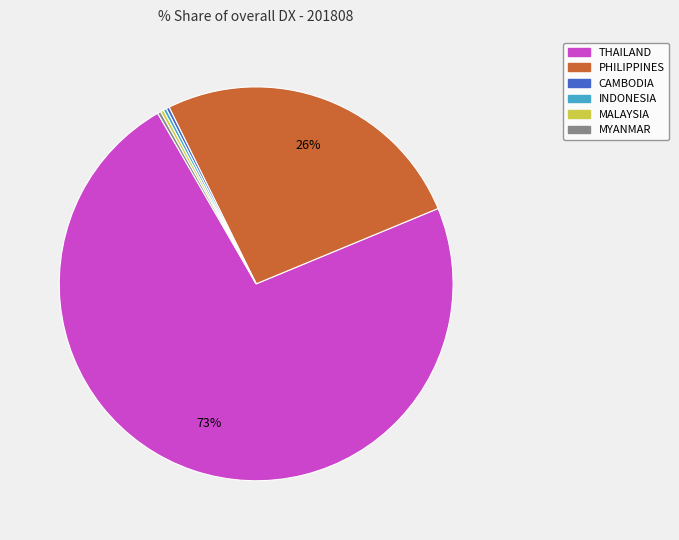

Does any single category account for the majority?

Yes